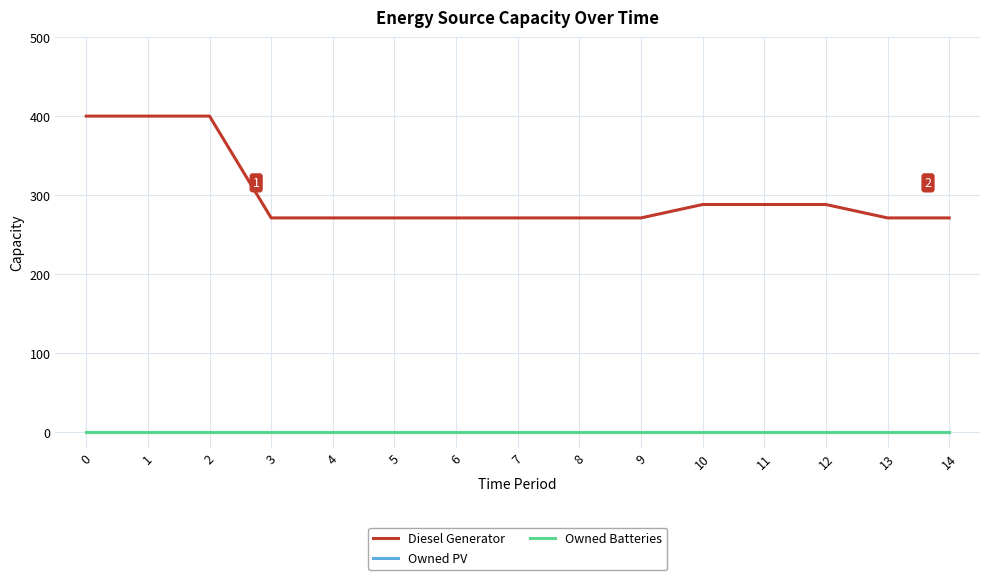

Does the chart display data point markers on the line(s)?

No